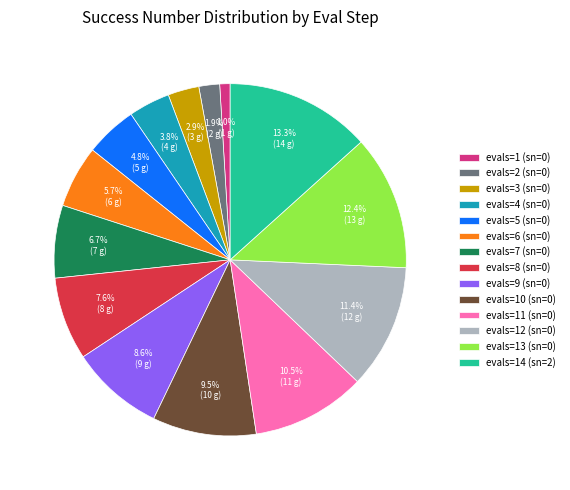

Between evals=1 (sn=0) and evals=9 (sn=0), which is larger?

evals=9 (sn=0)